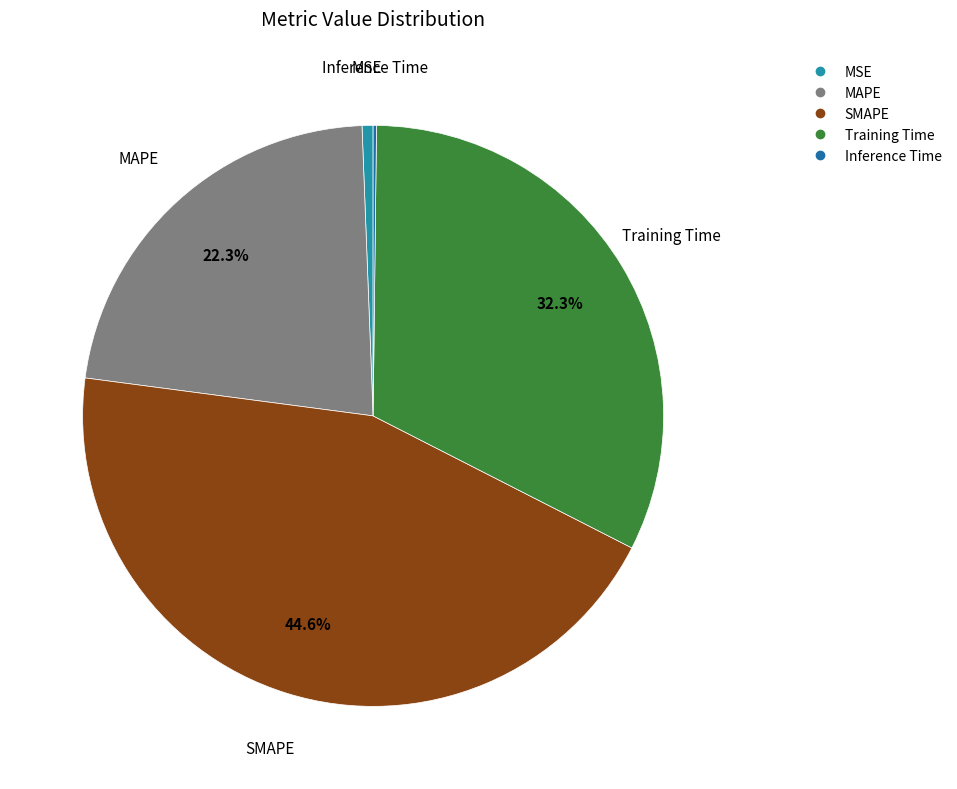

What is the largest slice in the pie chart?

SMAPE